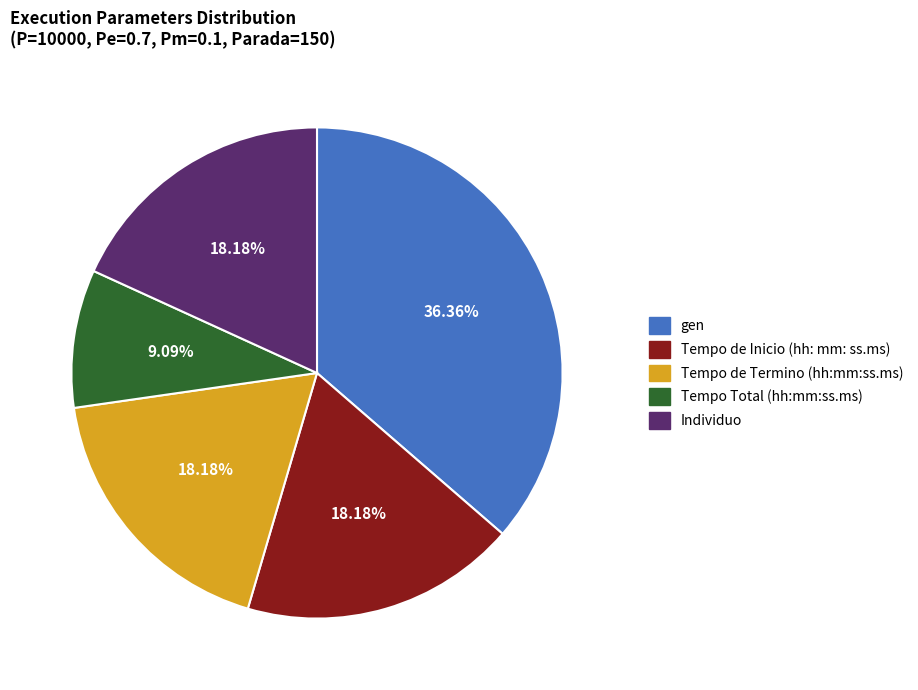

To the nearest percent, what is the difference between the largest and smallest slice percentages?

27%